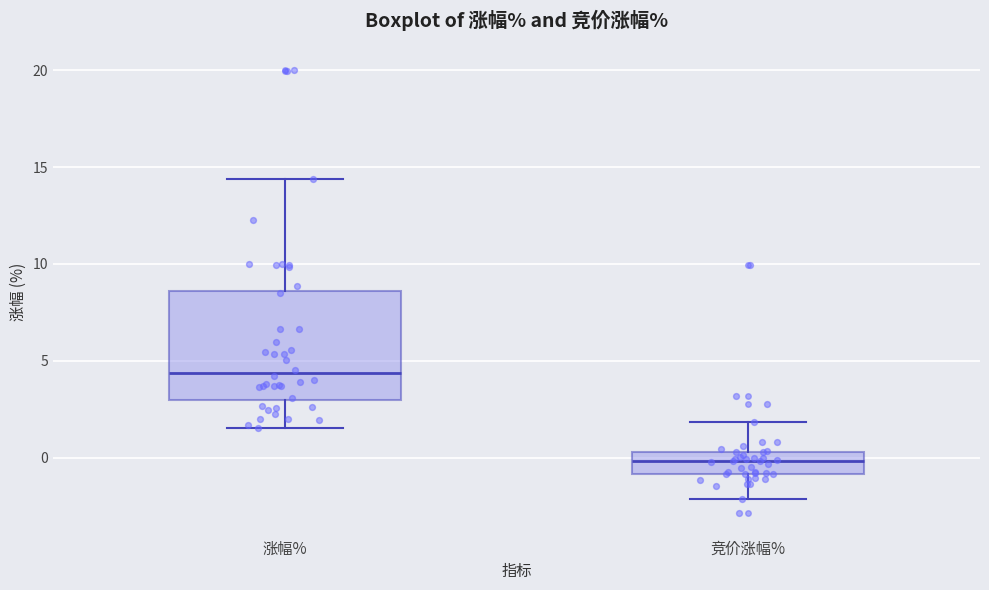

Which box is the tallest, from its lower edge to its upper edge?

涨幅%